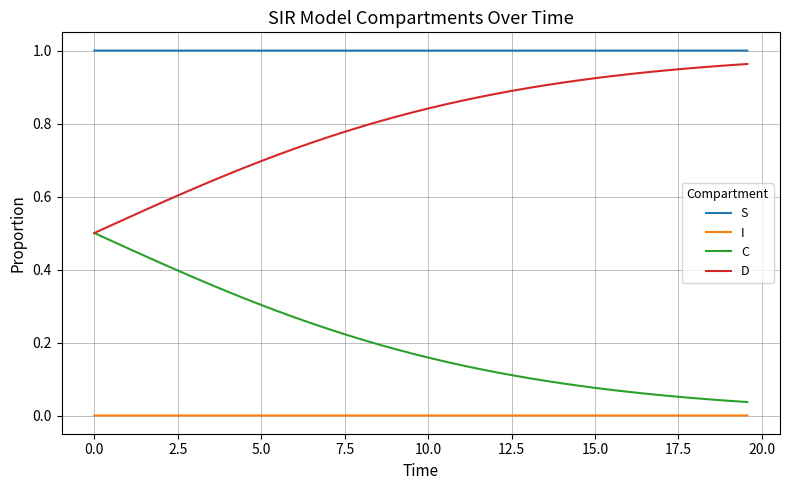

True or false: I and S intersect in this chart.

False